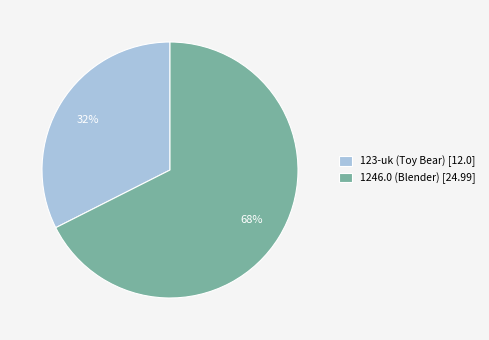

To the nearest percent, what portion does 123-uk (Toy Bear) represent?

32%